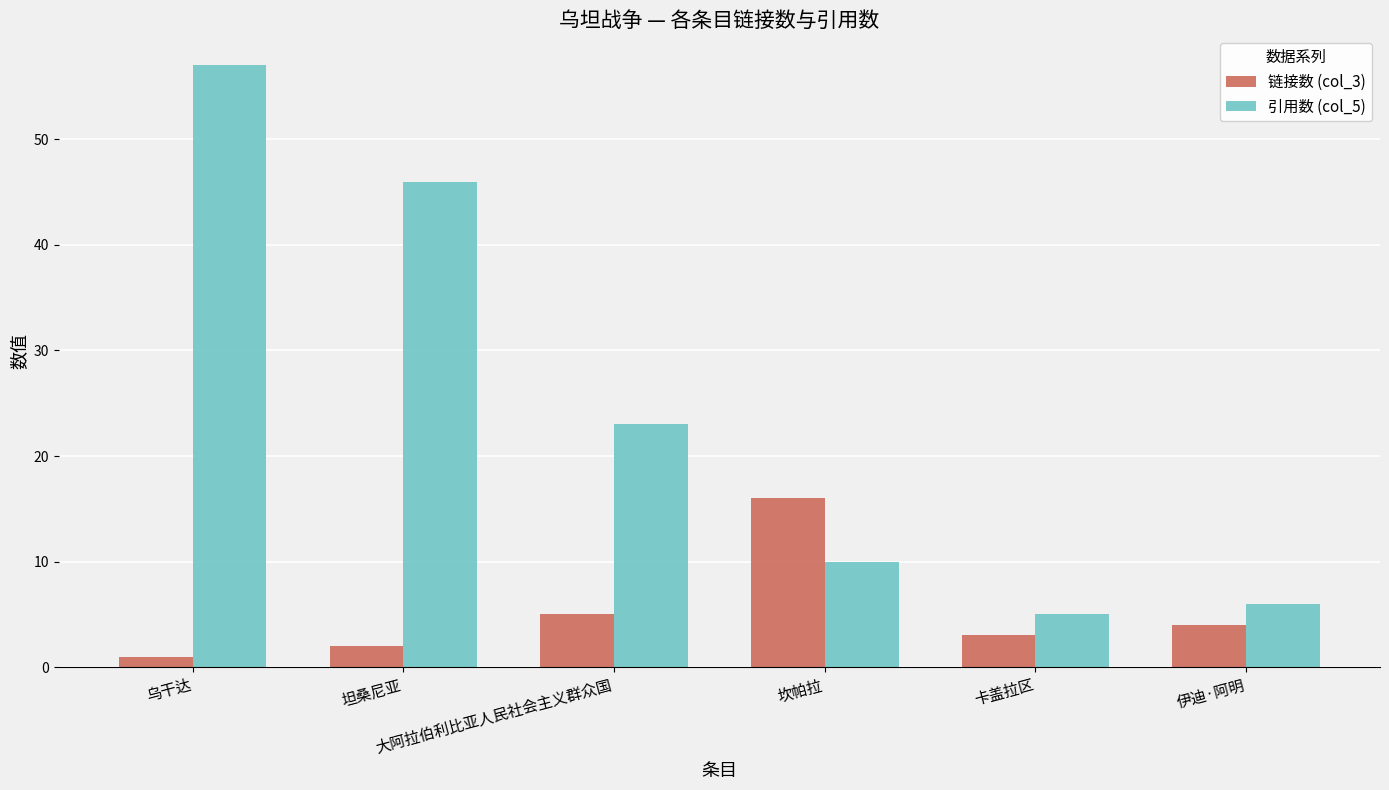

Reading right to left, what are all the values shown in this chart?

链接数 (col_3): 4	3	16	5	2	1
引用数 (col_5): 6	5	10	23	46	57